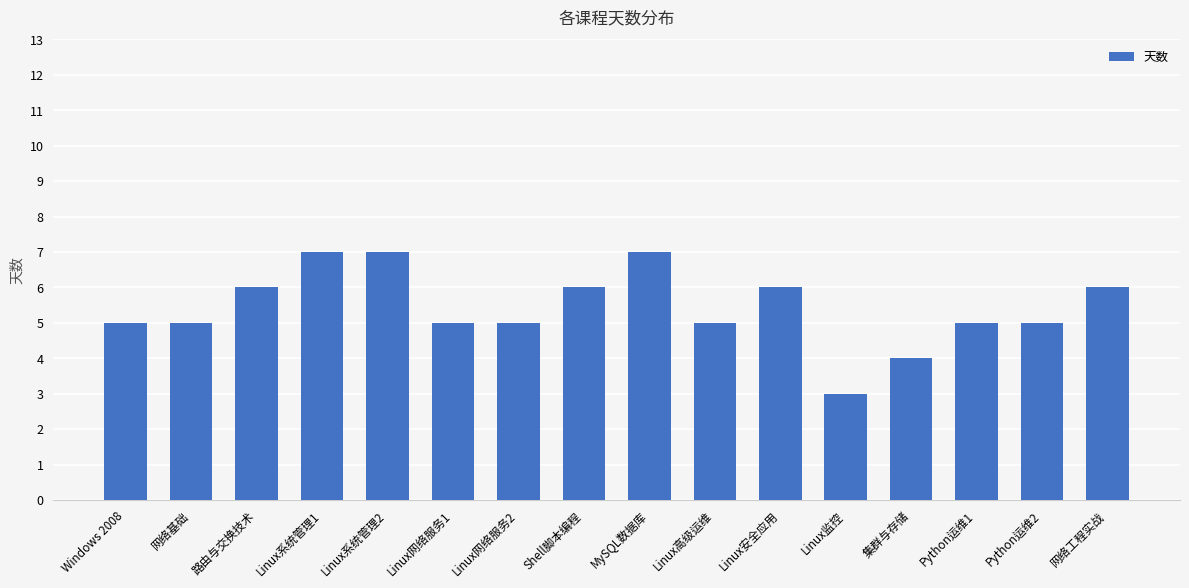

Which category has the lowest value across all series?

Linux监控